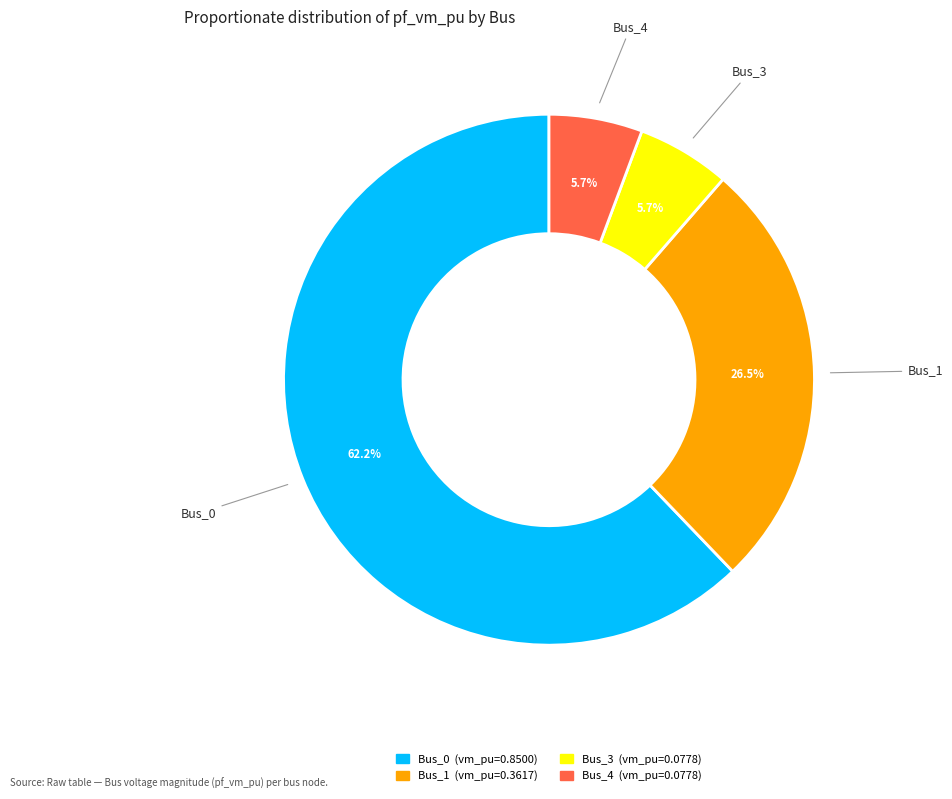

Does Bus_0 represent more than half of the total?

Yes